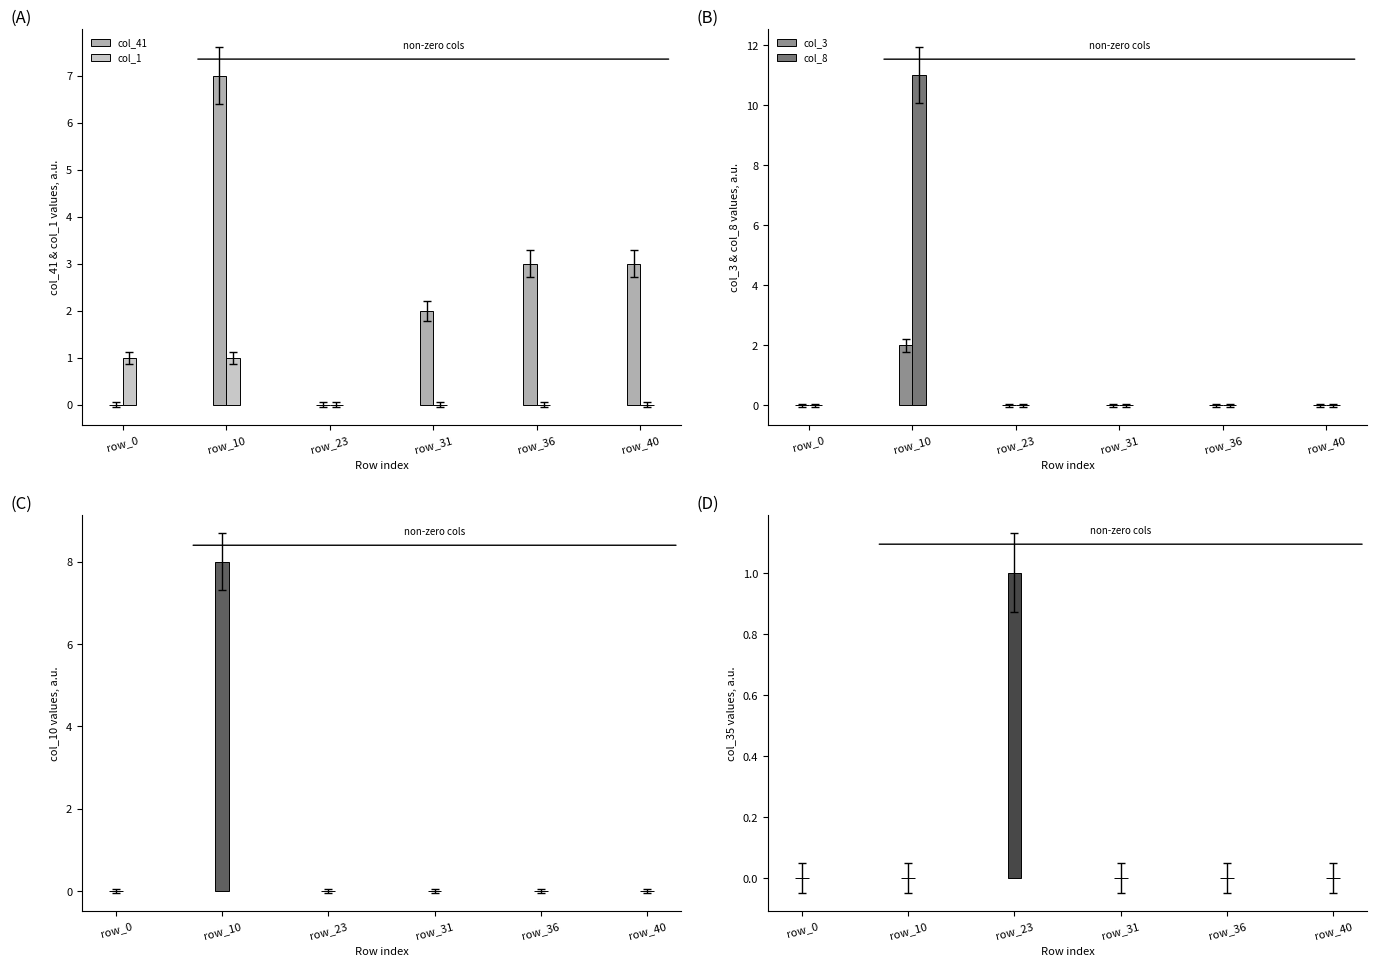

At how many categories does at least one series exceed 0?

6